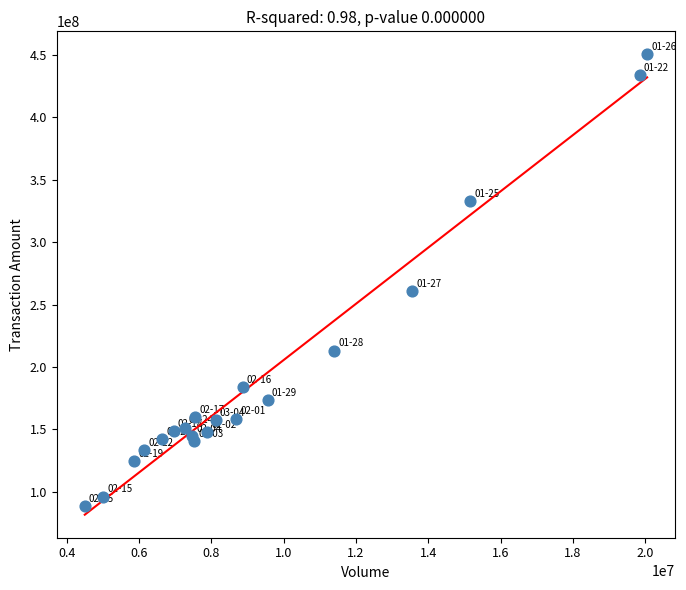

What is the range of X values (max minus min)?

15546218.0